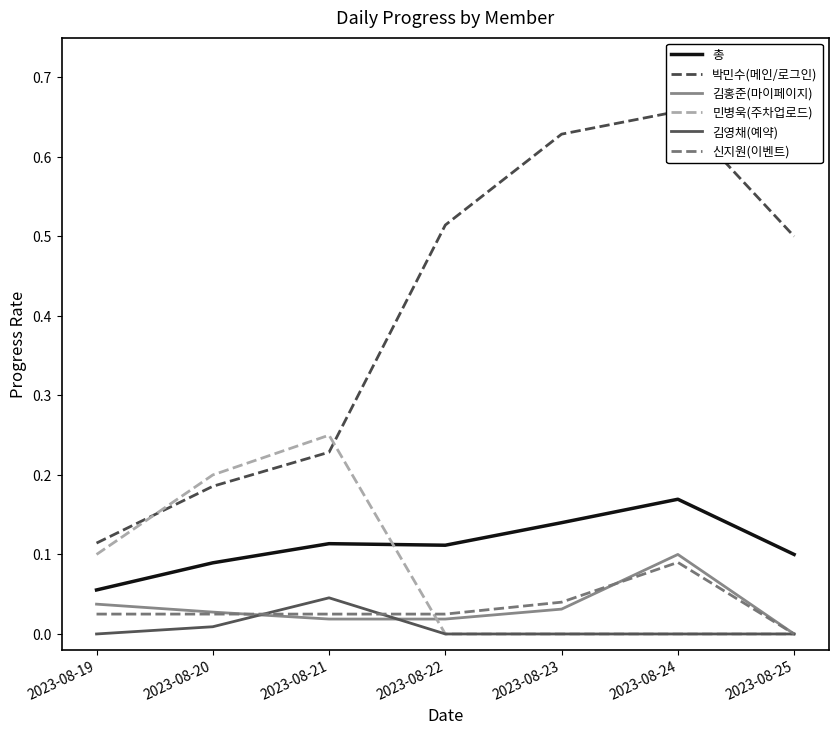

Which category has the highest value across all series?

2023-08-24